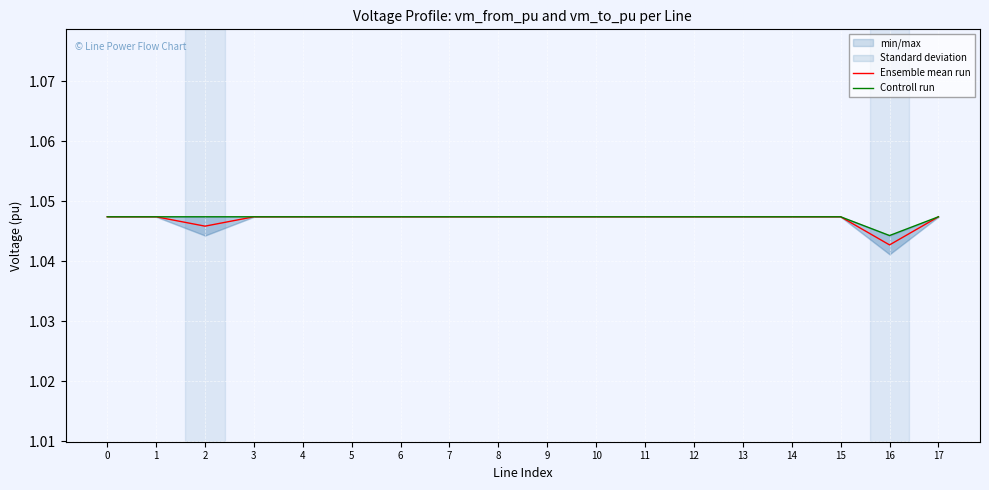

At which category does Ensemble mean run reach its first local valley?

2